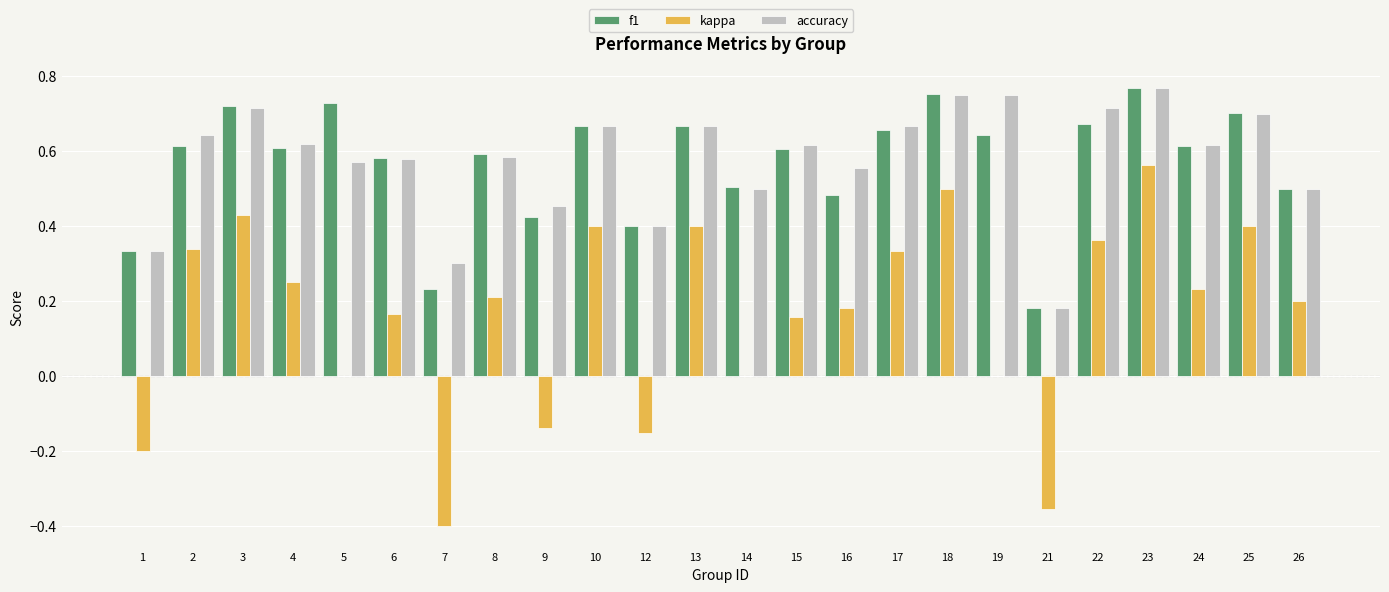

True or false: kappa has a value of -0.1 at 21.

False